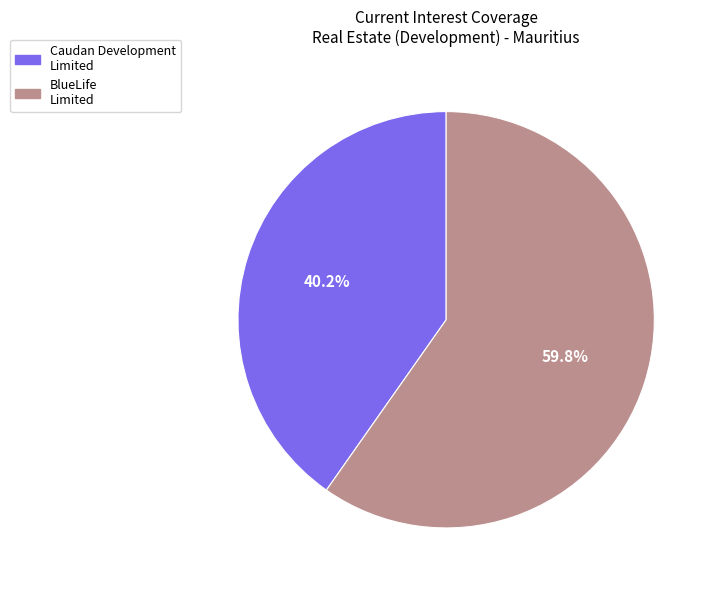

Which slice represents more than half of the pie?

59.8%